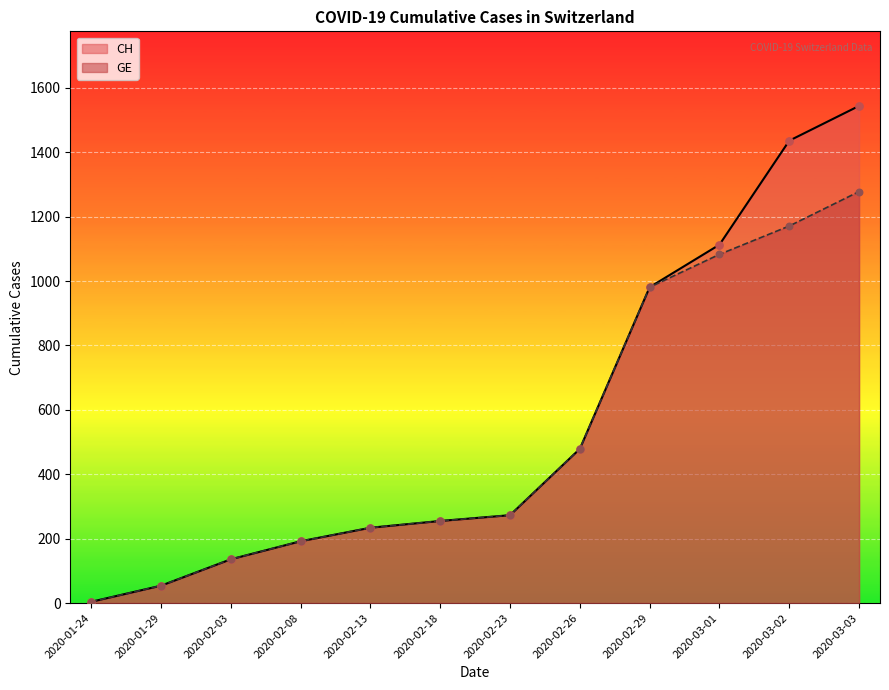

Which series reaches the minimum Y coordinate?

CH